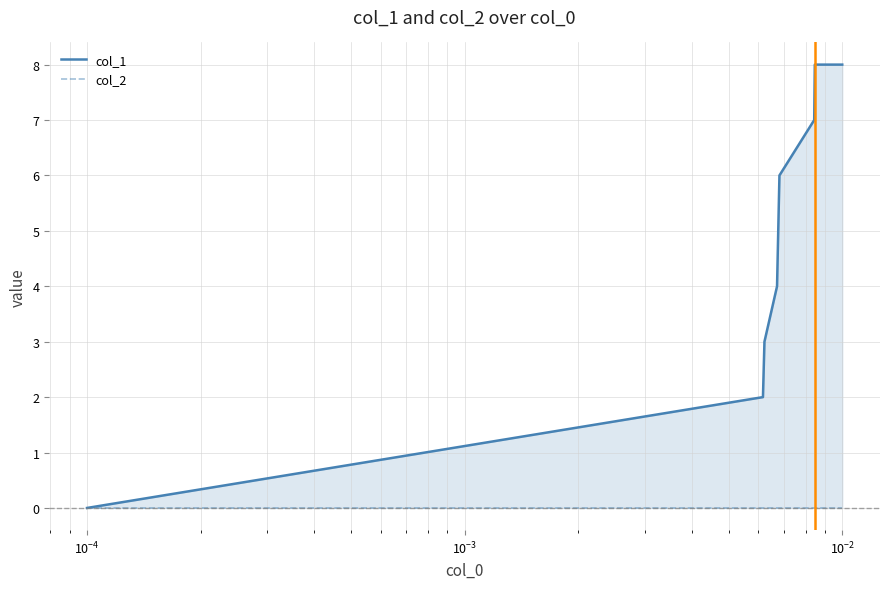

How many col_1 values are between 3 and 8?

6